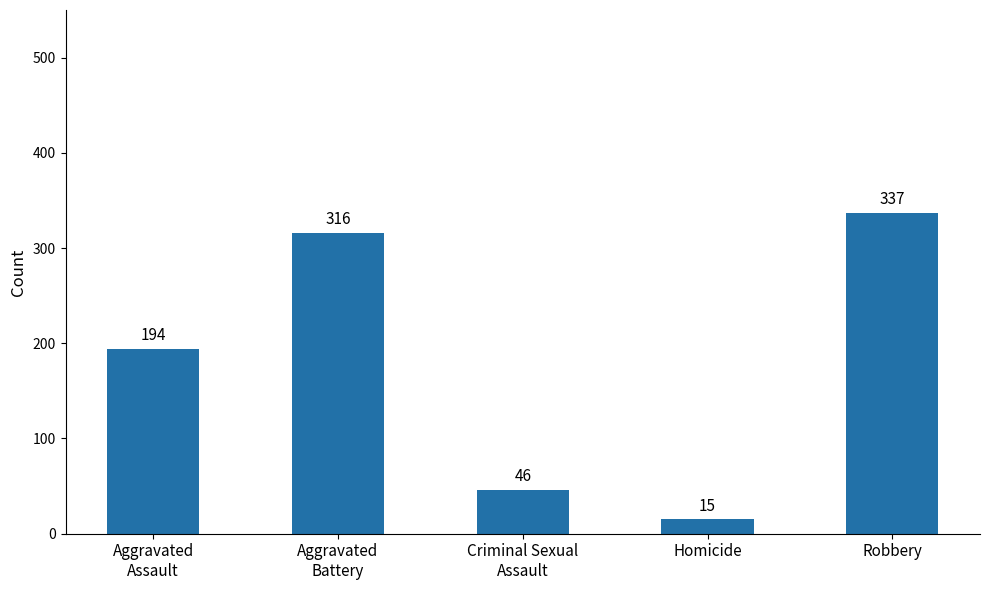

What is the label of the 4th bar from the left?

Homicide